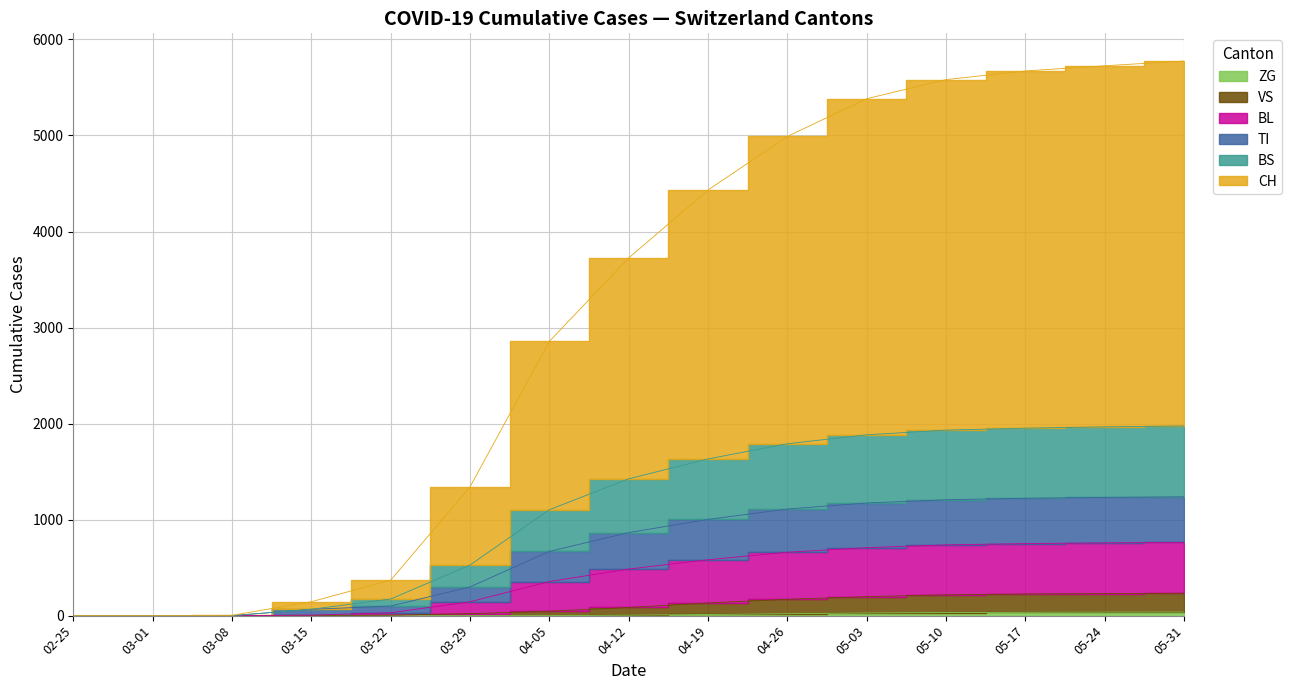

What is the label of the 11th point from the right?

03-22